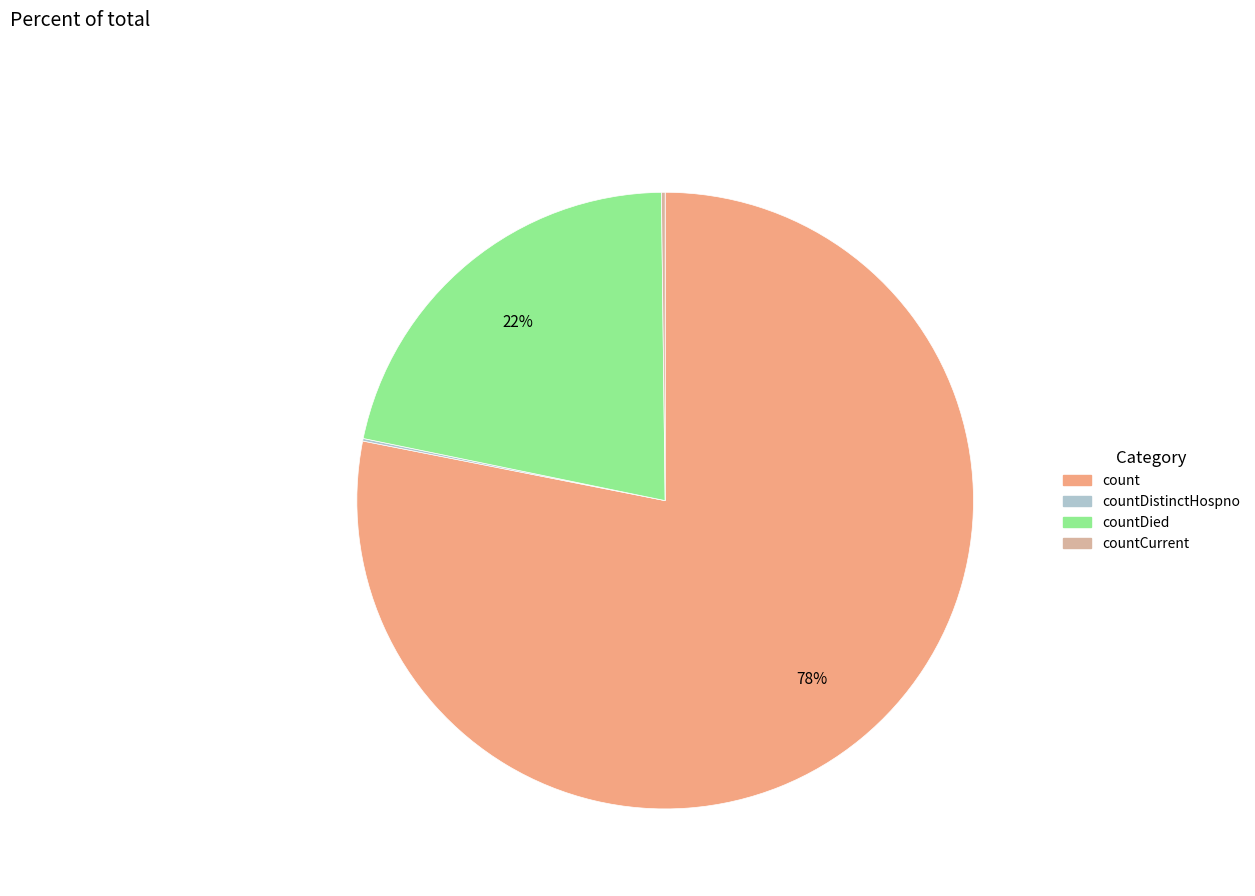

To the nearest percent, what is the average slice percentage?

25%